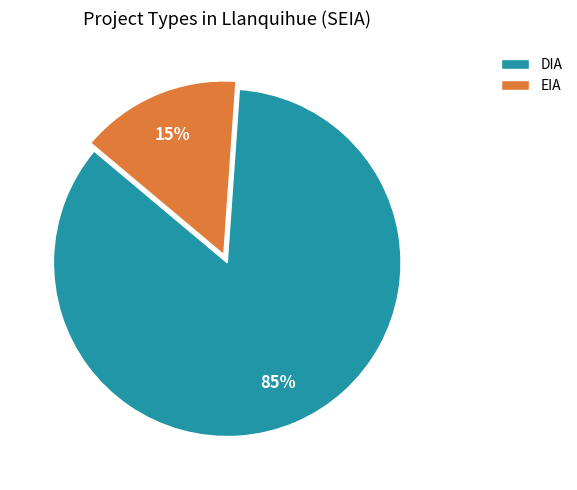

Count the number of slices in the pie.

2